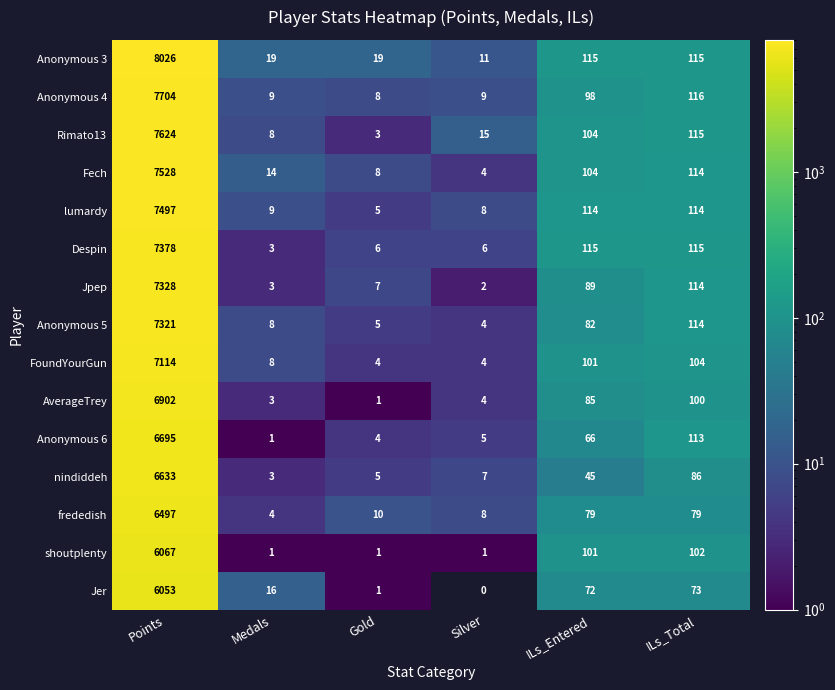

Which series has the widest spread of values?

Anonymous 3